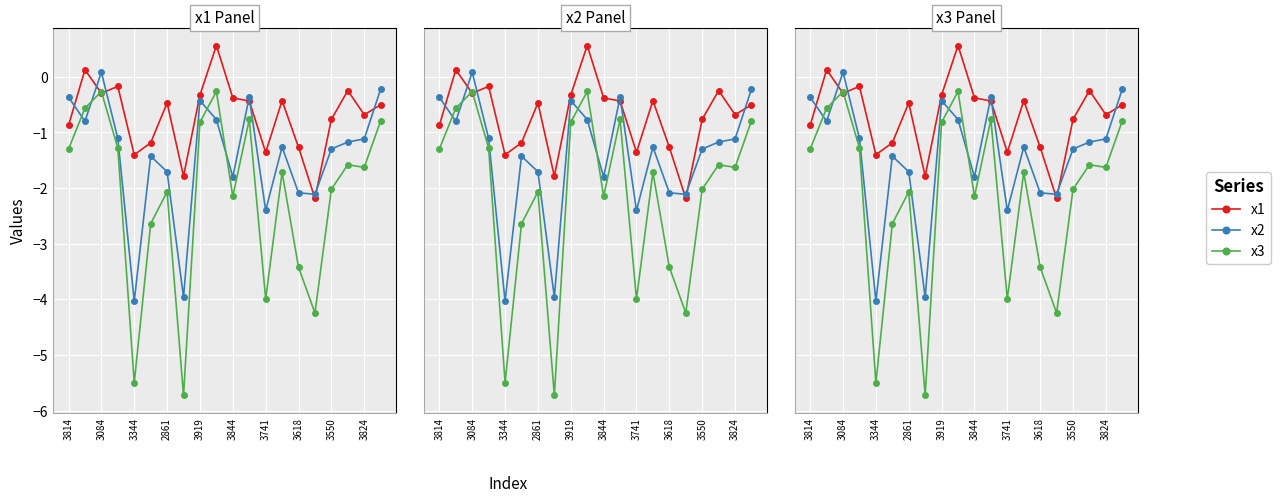

What are all the series names shown in the legend?

x1, x2, x3